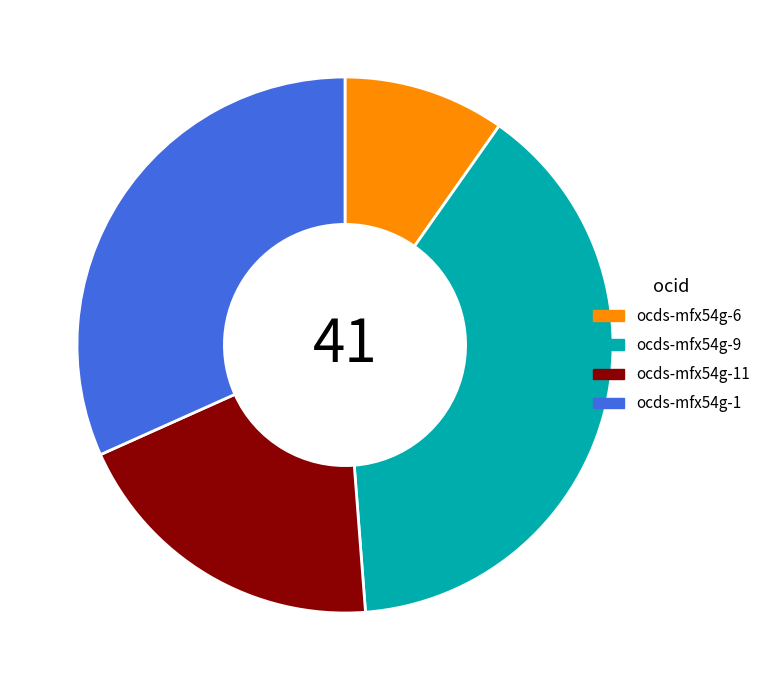

What is the largest slice in the pie chart?

ocds-mfx54g-9